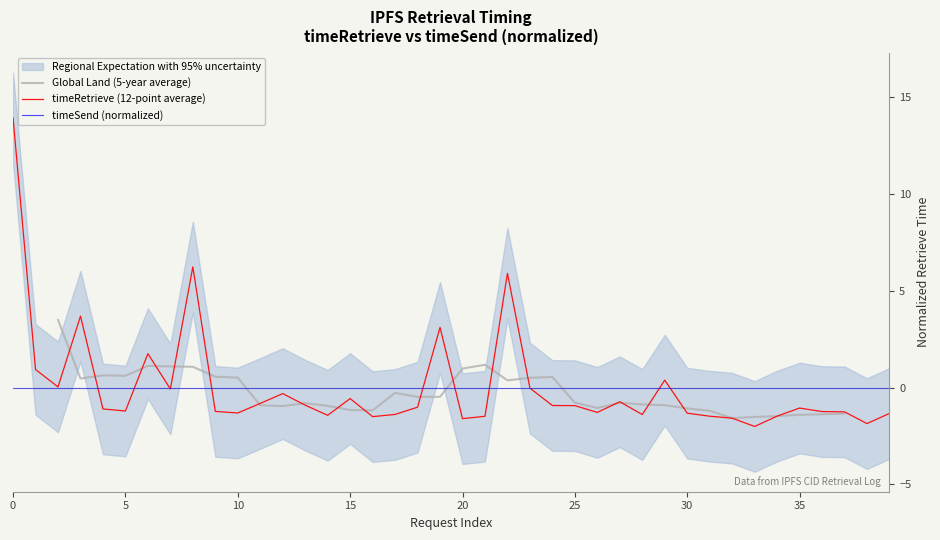

Is this an area chart (filled region under the line)?

No